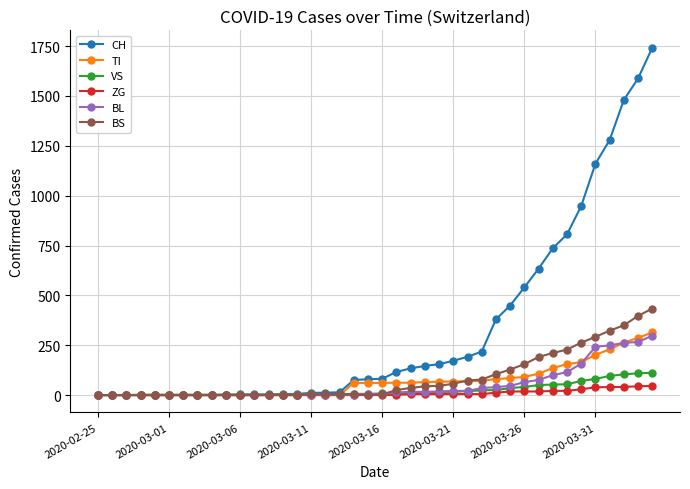

Which series has the largest total across all categories?

CH